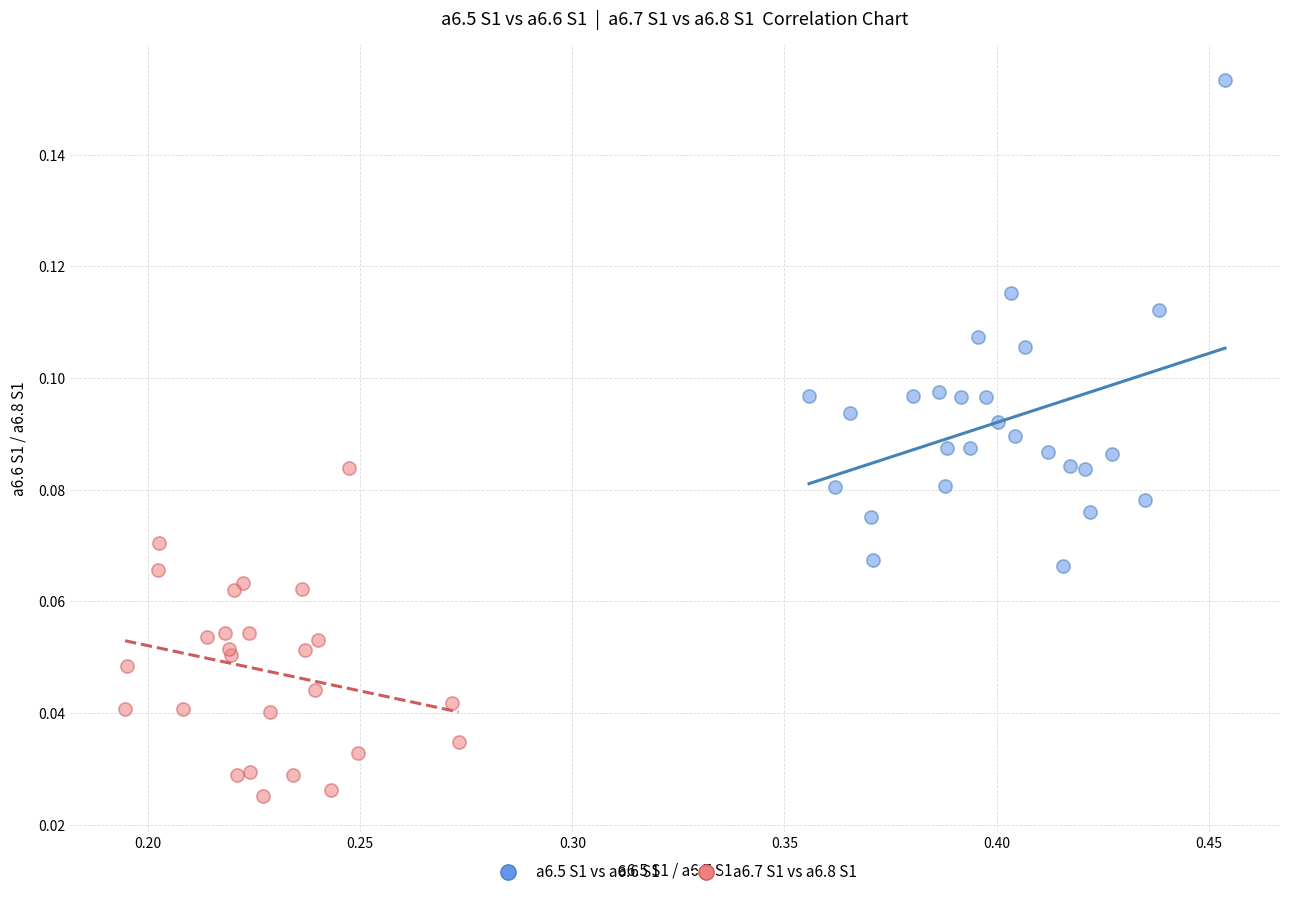

Which series has the widest spread of Y values?

a6.5 S1 vs a6.6 S1